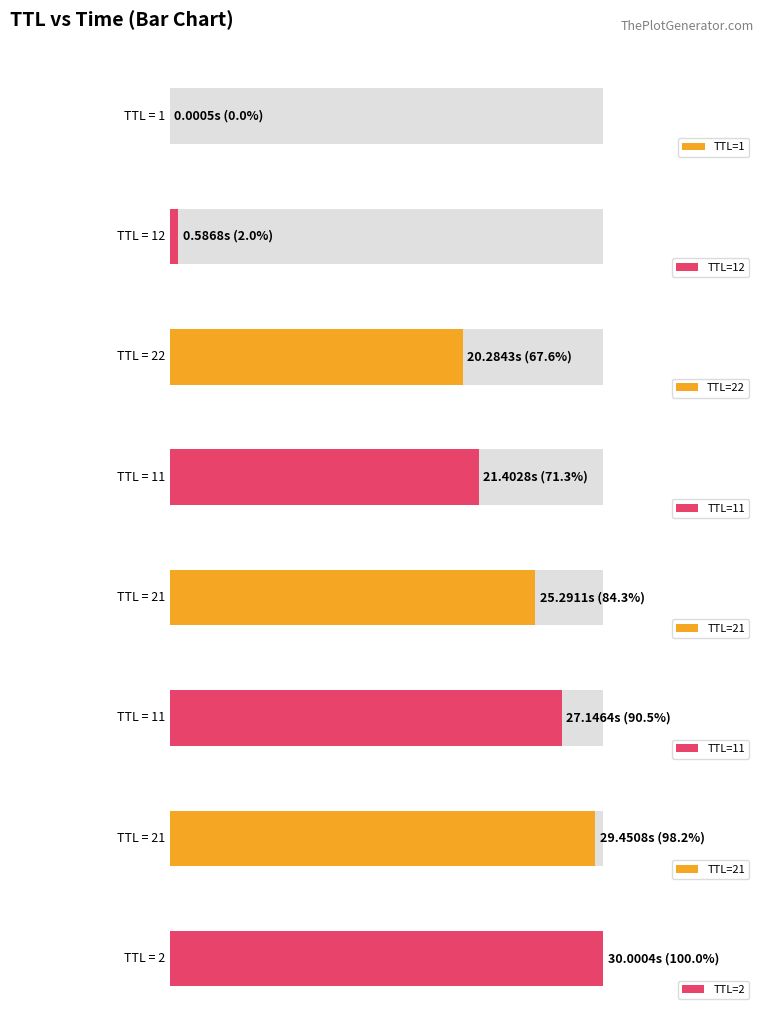

List the labels in order of value, largest first.

2, 21, 11, 21, 11, 22, 12, 1